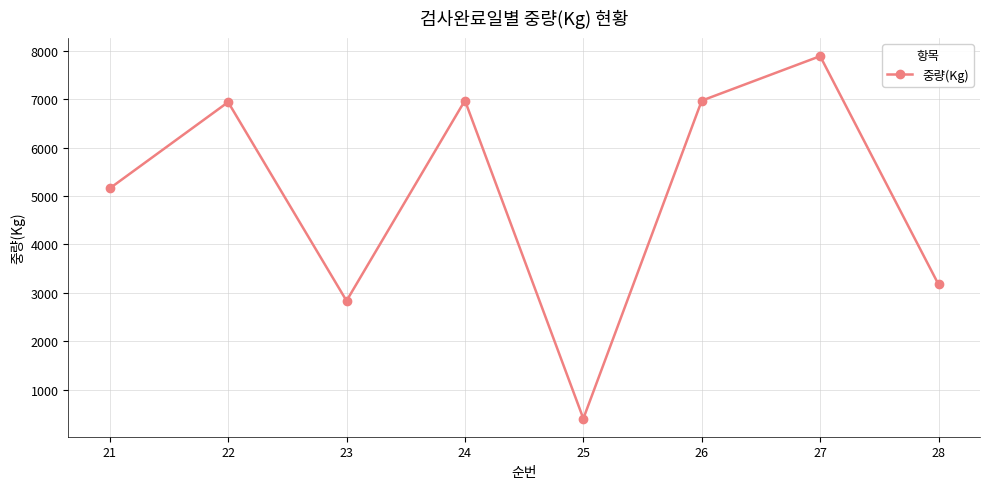

How many interior local valleys (lower than both neighbors) does the data have?

2